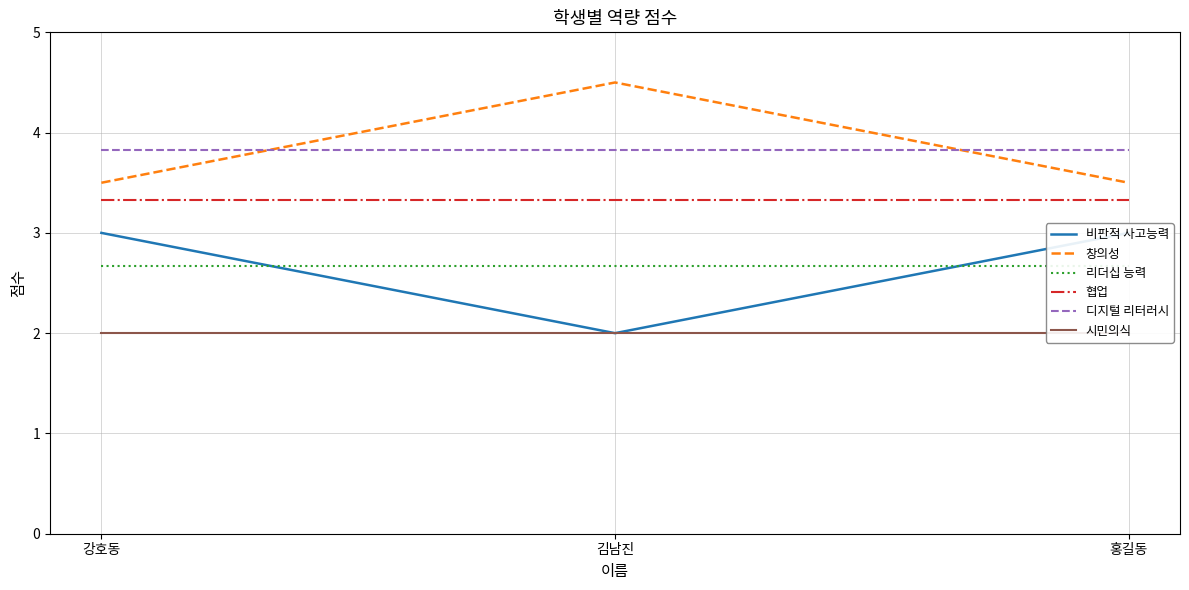

Reading left to right, transcribe all the data shown in this chart.

비판적 사고능력: 강호동=3.0	김남진=2.0	홍길동=3.0
창의성: 강호동=3.5	김남진=4.5	홍길동=3.5
리더십 능력: 강호동=2.7	김남진=2.7	홍길동=2.7
협업: 강호동=3.3	김남진=3.3	홍길동=3.3
디지털 리터러시: 강호동=3.8	김남진=3.8	홍길동=3.8
시민의식: 강호동=2.0	김남진=2.0	홍길동=2.0